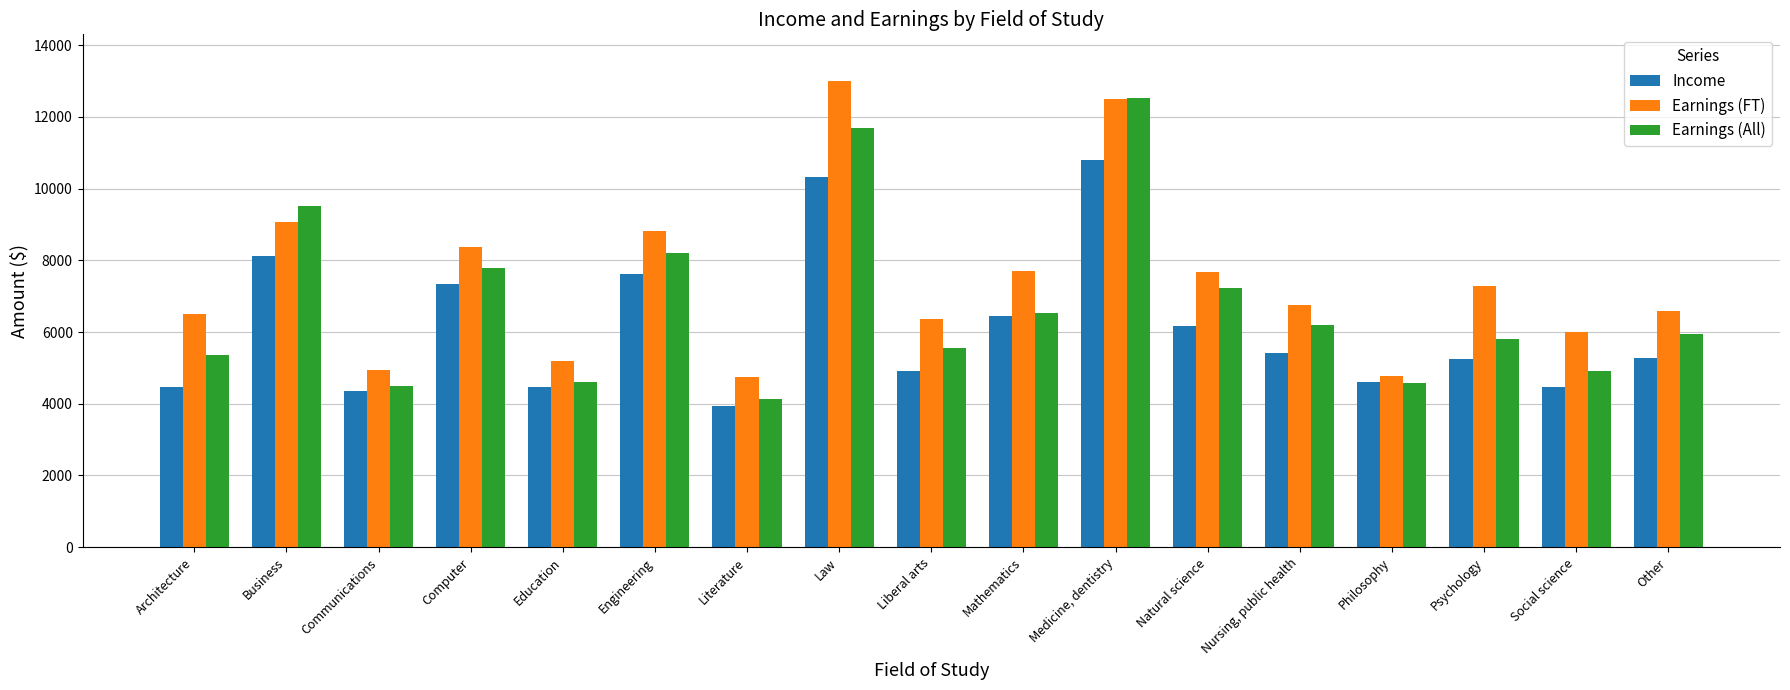

The Earnings (All) series shows 7785 at Computer. True or false?

True